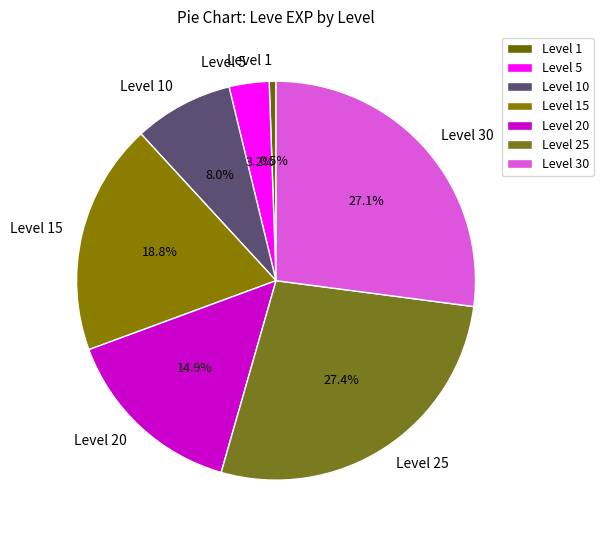

Combined, do Level 30 and Level 25 account for over 50%?

Yes